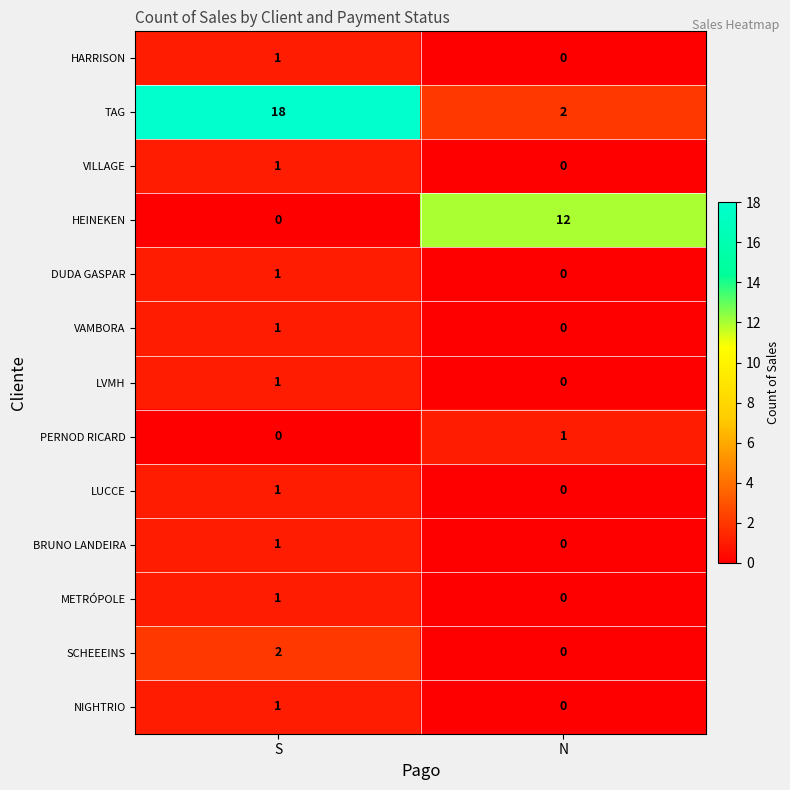

The DUDA GASPAR series shows 1 at S. True or false?

True